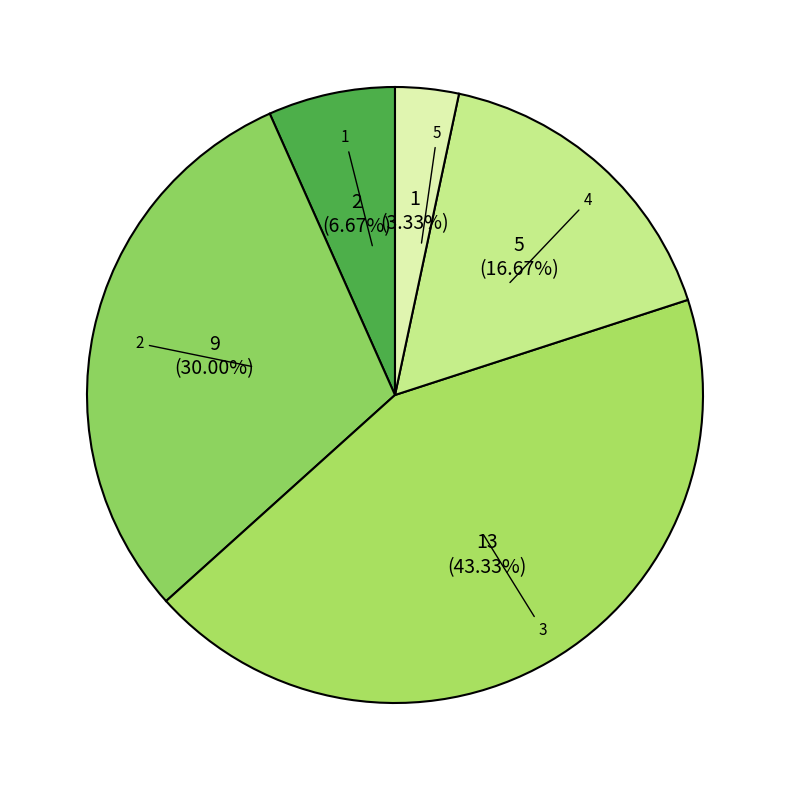

How many slices are in this pie chart?

5